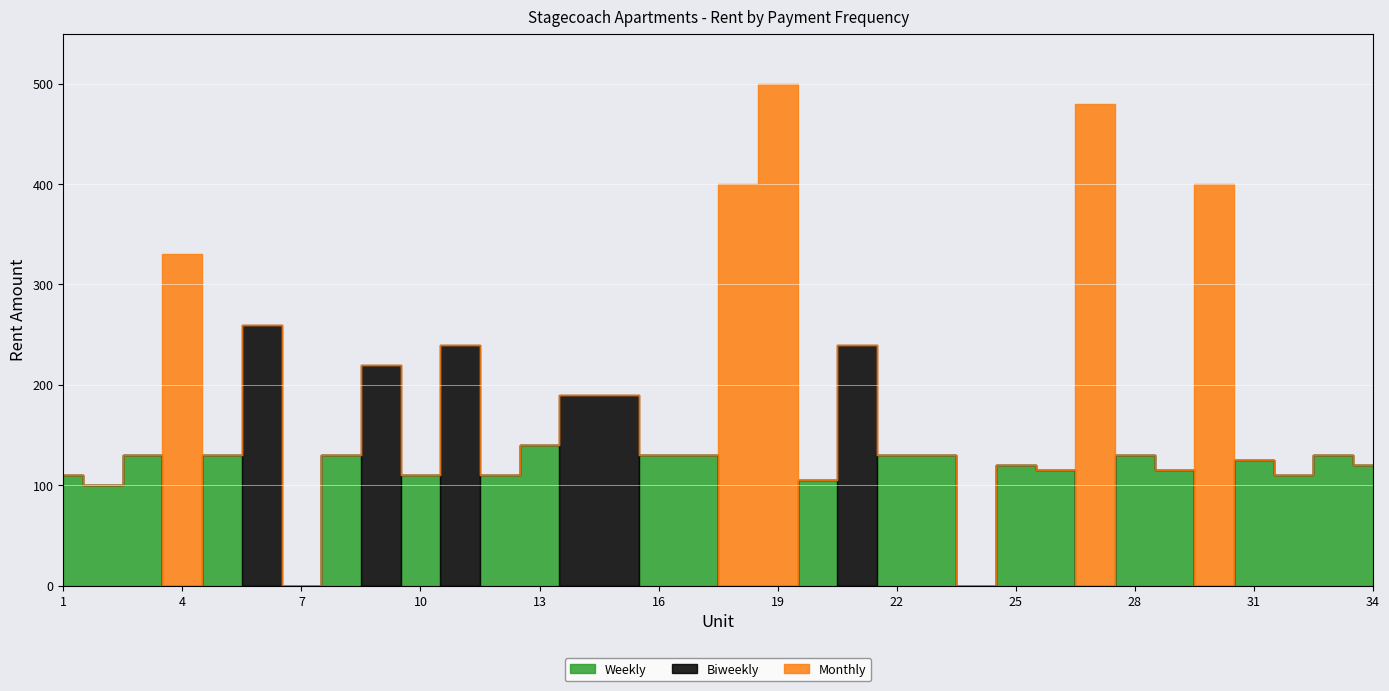

Which category has the highest value across all series?

19